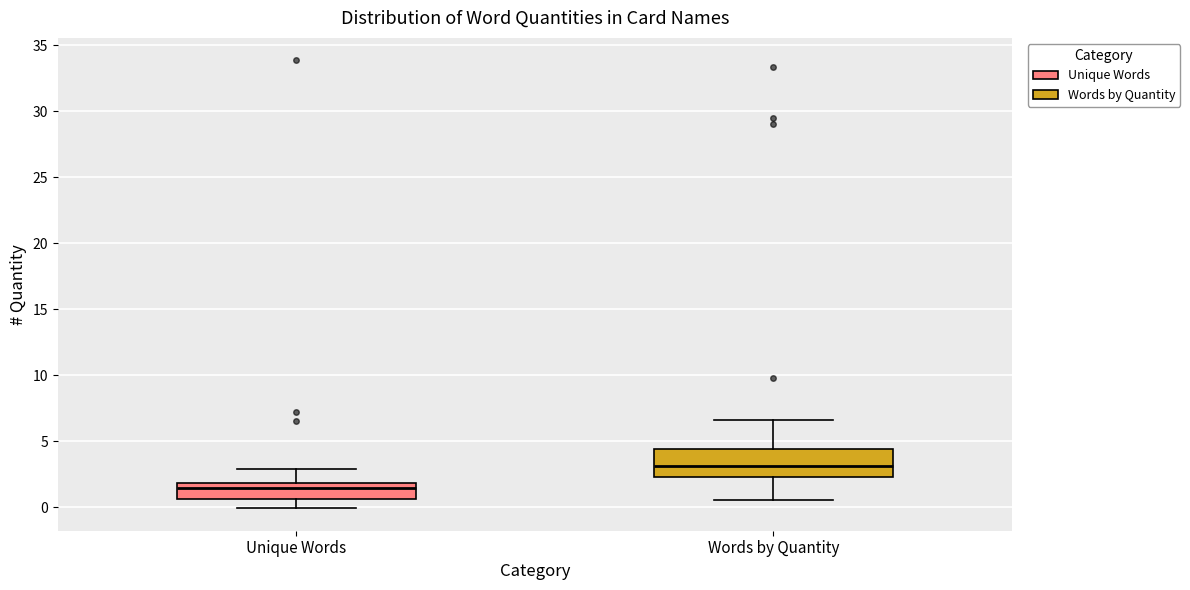

Comparing the boxes themselves (not the whiskers), which one is the tallest?

Words by Quantity